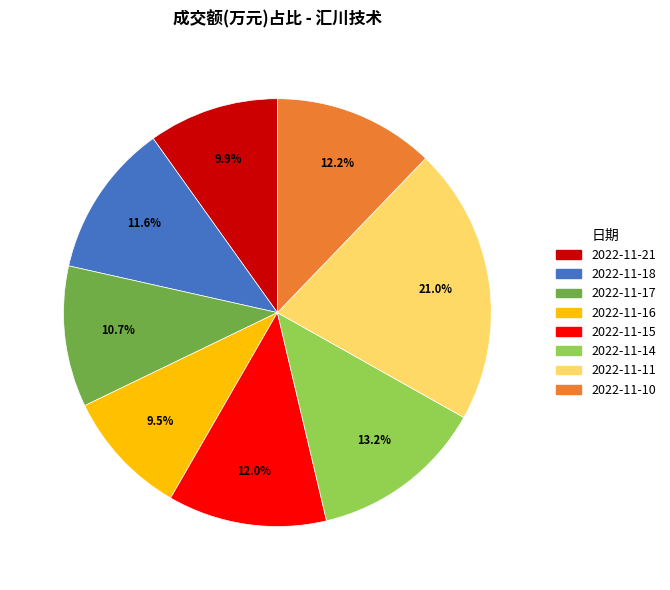

The 2022-11-21 slice represents 1% of the pie. True or false?

False